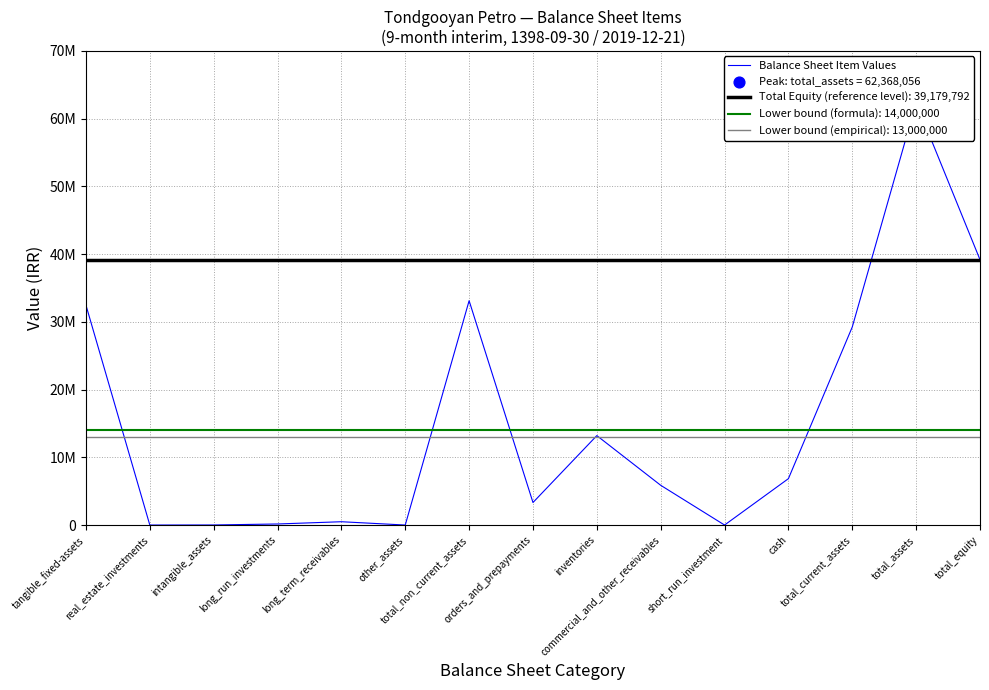

What is the change in value from commercial_and_other_receivables to total_assets?

+56499404